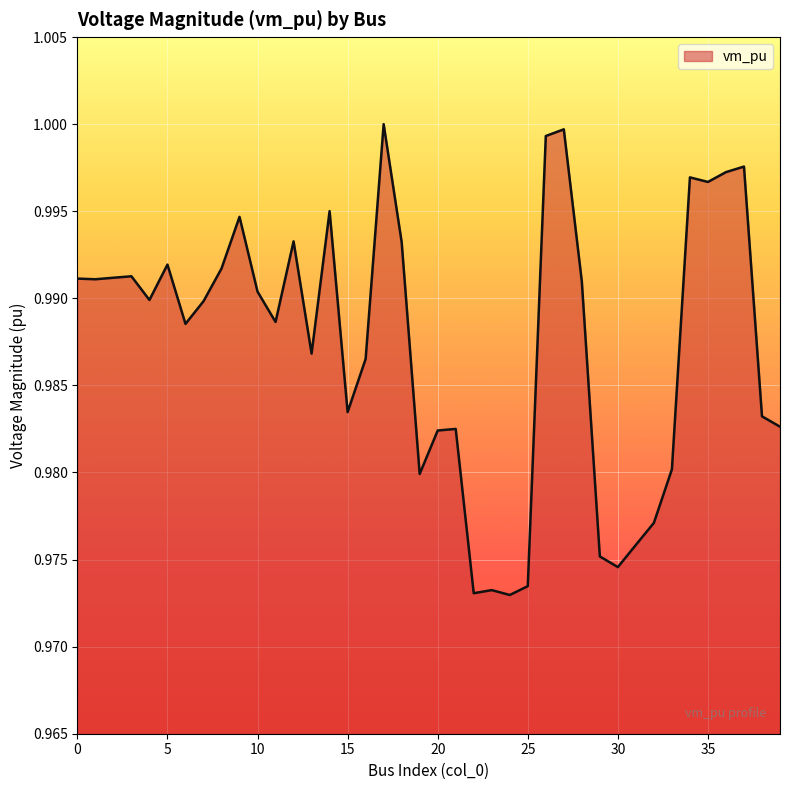

Does the chart display data point markers on the line(s)?

No